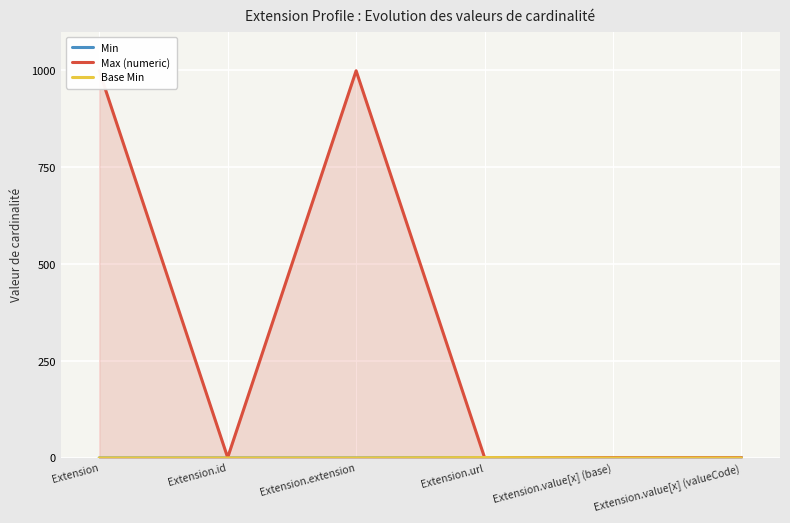

What is the label of the 4th point from the right?

Extension.extension